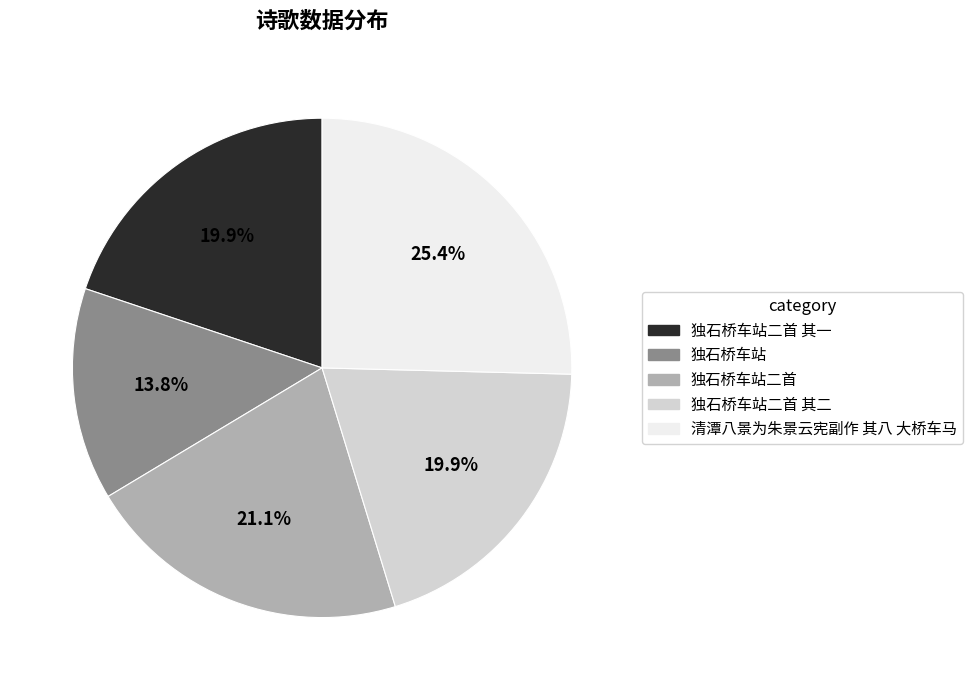

Does any single category account for the majority?

No